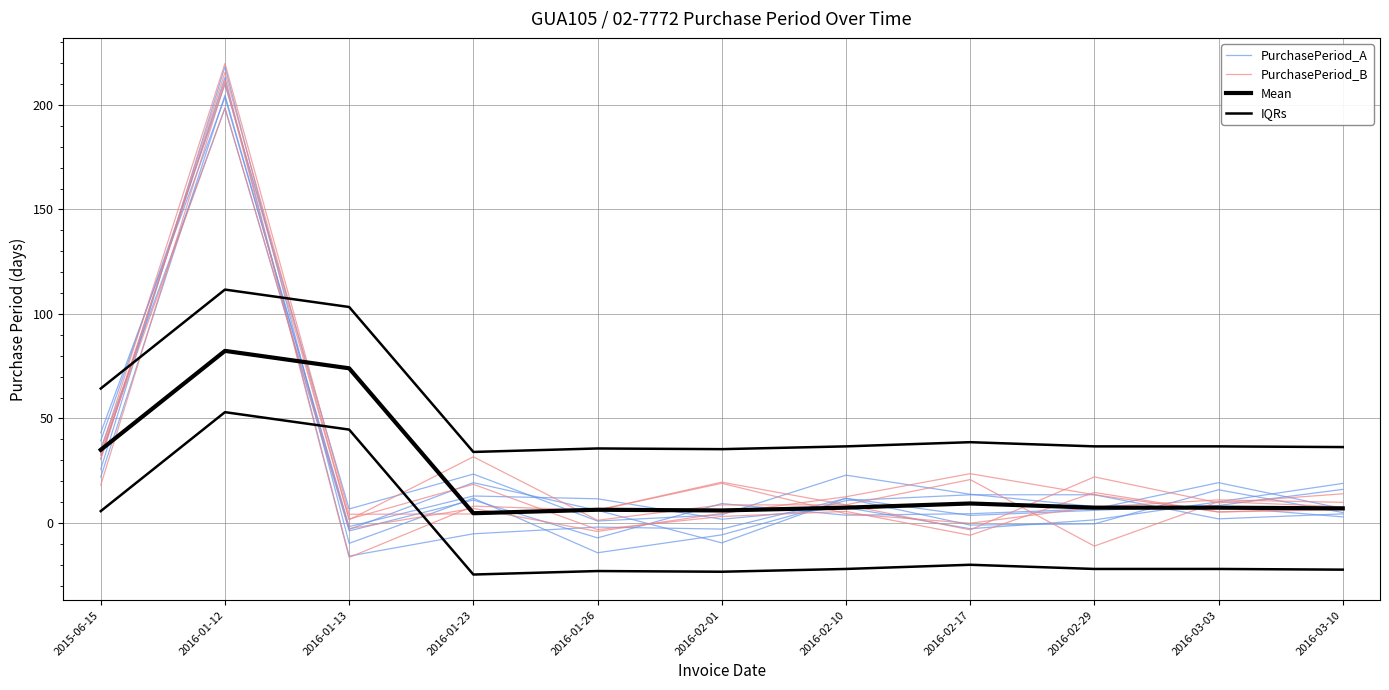

Reading left to right, list all the values displayed in this chart.

PurchasePeriod_A: 39.4	209.8	6.7	23.4	0.9	3.9	22.9	13.8	7.9	7.8	2.9
PurchasePeriod_B: 34.4	219.8	4.2	4.3	6.2	19.5	8.7	20.8	-11.0	10.2	7.8
Mean: 35.0	82.3	74.0	4.7	6.3	6.0	7.3	9.3	7.3	7.3	7.0
IQRs: 64.3	111.7	103.3	34.0	35.7	35.3	36.7	38.7	36.7	36.7	36.3